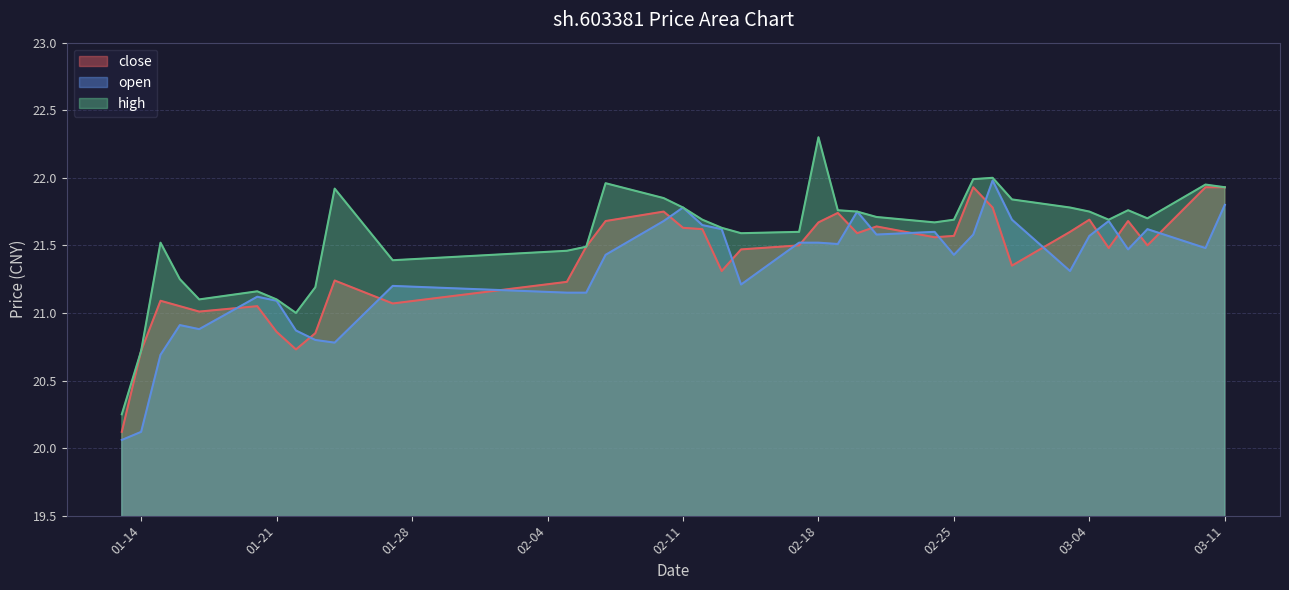

Read the high value at 2025-01-23.

21.2